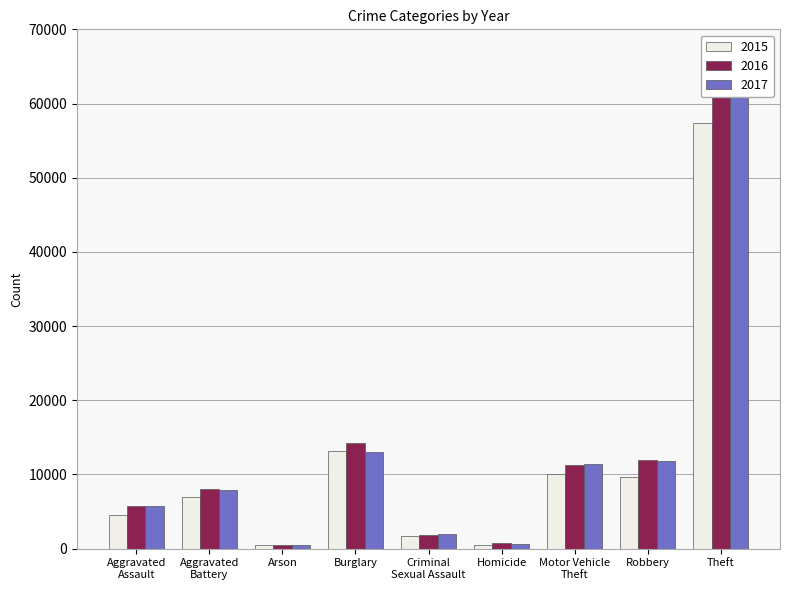

What is the difference between the highest and lowest values at Motor Vehicle
Theft?

1312